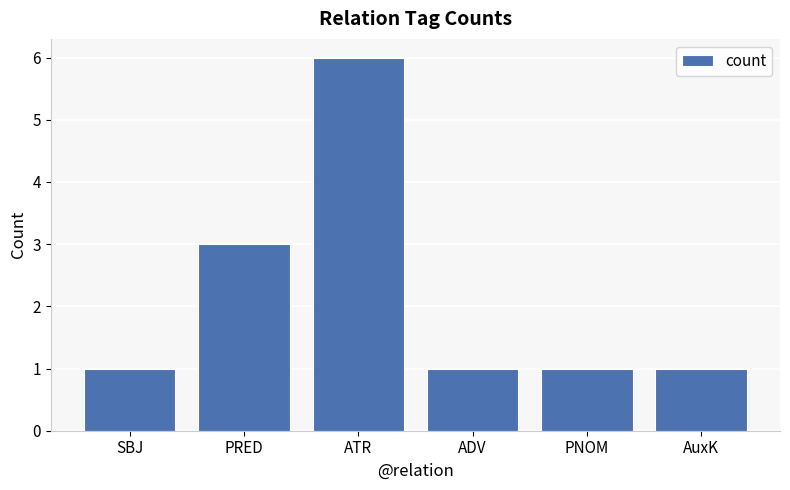

How many bars are there in total?

6